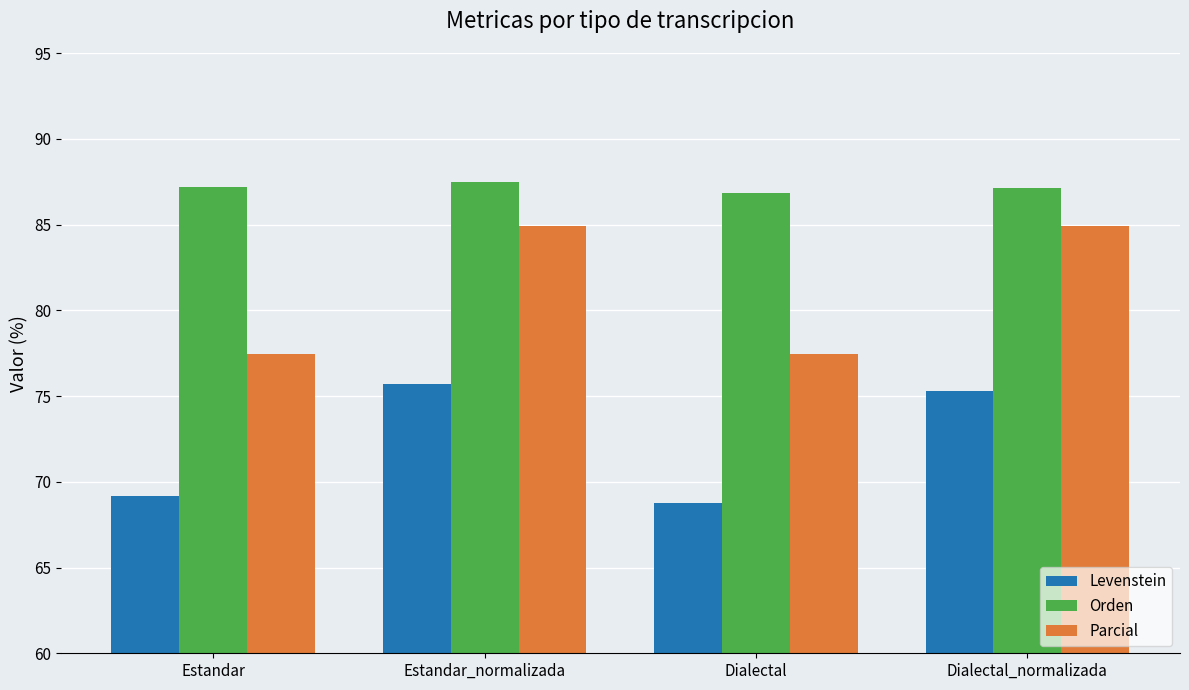

What is the maximum value shown in the chart?

87.5